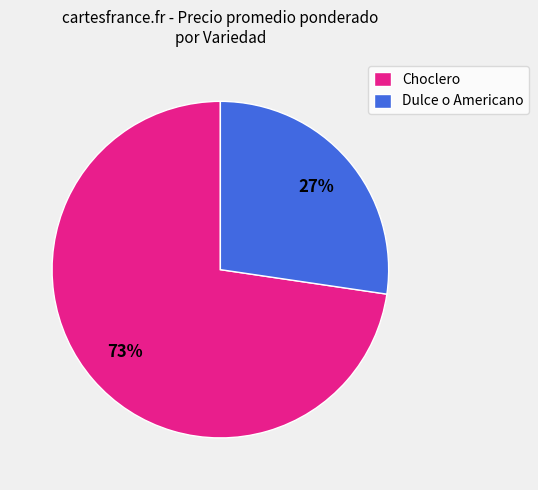

To the nearest percent, what percentage of the pie is Dulce o Americano?

27%